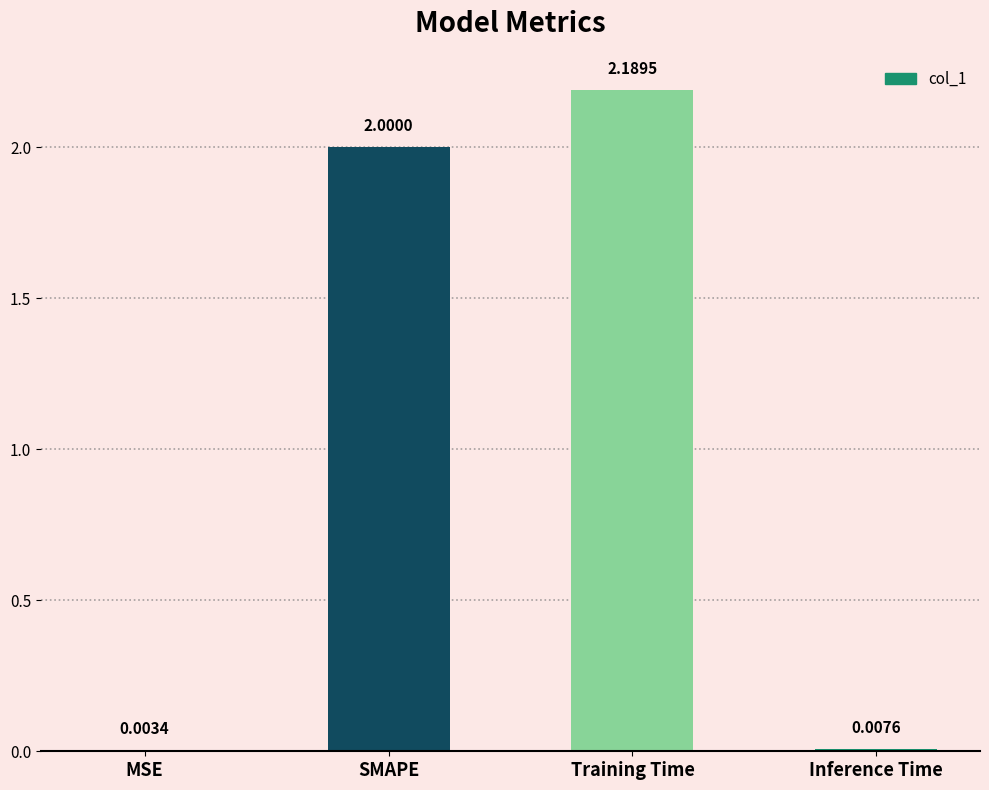

Where is the data nearest to the value 1?

Inference Time